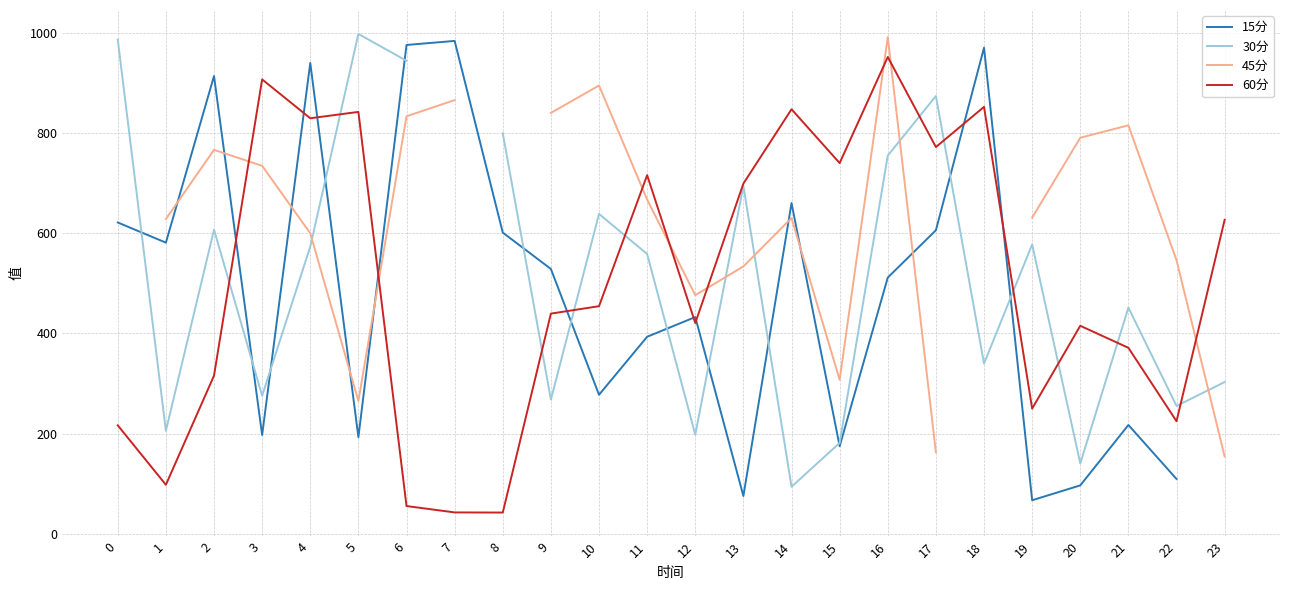

What is the spread (max minus min) of values at 13?

623.0